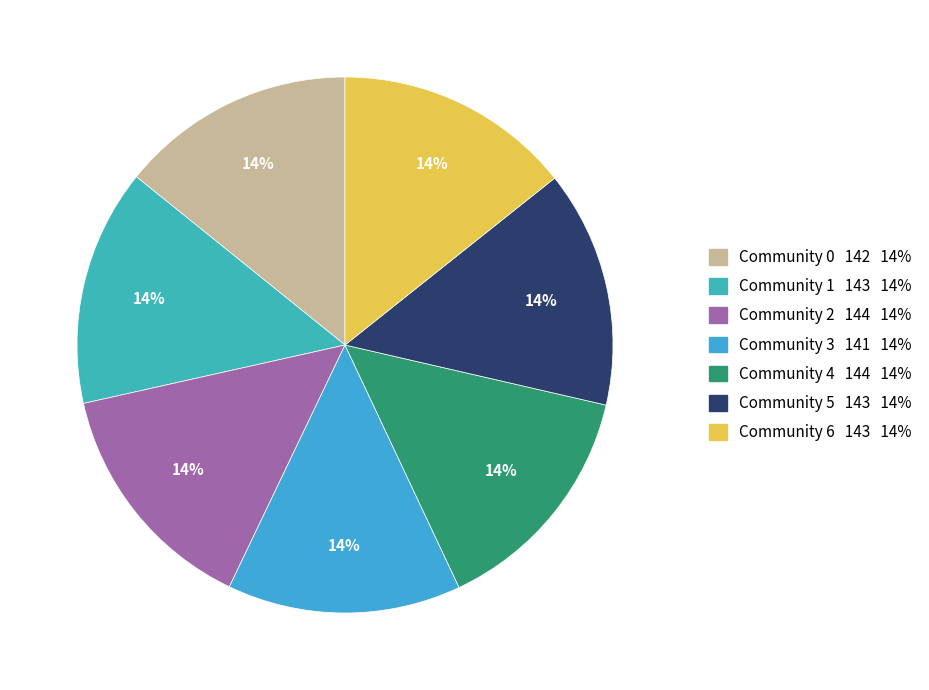

What is the smallest slice in the pie chart?

Community 3